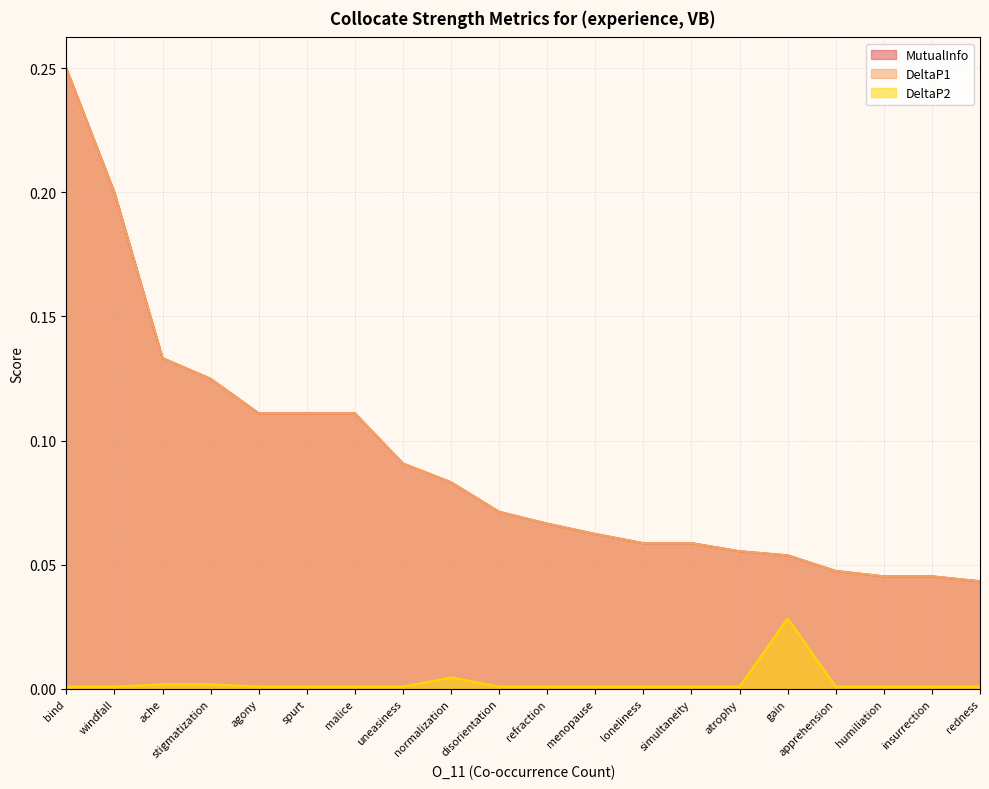

Reading left to right, extract all data points from this chart.

MutualInfo: 0.2	0.2	0.1	0.1	0.1	0.1	0.1	0.1	0.1	0.1	0.1	0.1	0.1	0.1	0.1	0.1	0.0	0.0	0.0	0.0
DeltaP1: 0.2	0.2	0.1	0.1	0.1	0.1	0.1	0.1	0.1	0.1	0.1	0.1	0.1	0.1	0.1	0.1	0.0	0.0	0.0	0.0
DeltaP2: 0.0	0.0	0.0	0.0	0.0	0.0	0.0	0.0	0.0	0.0	0.0	0.0	0.0	0.0	0.0	0.0	0.0	0.0	0.0	0.0